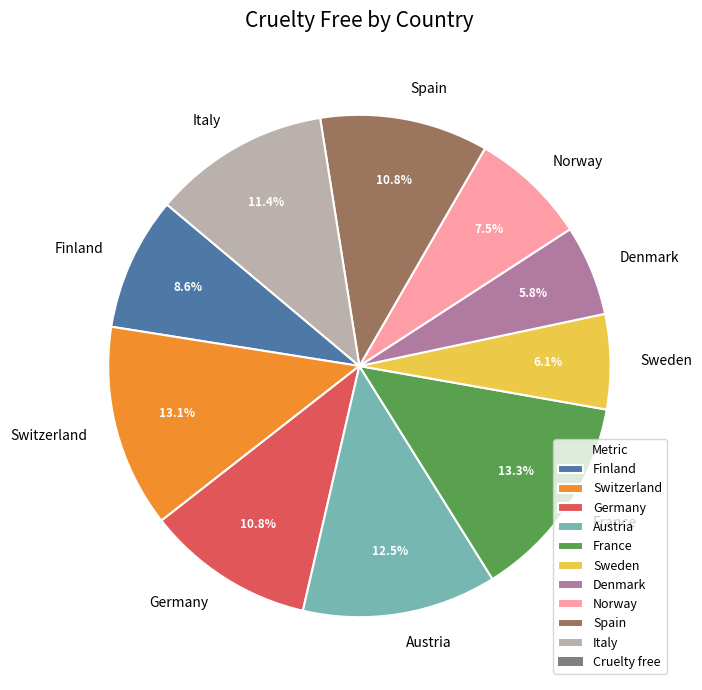

To the nearest percent, what is the average slice percentage?

10%